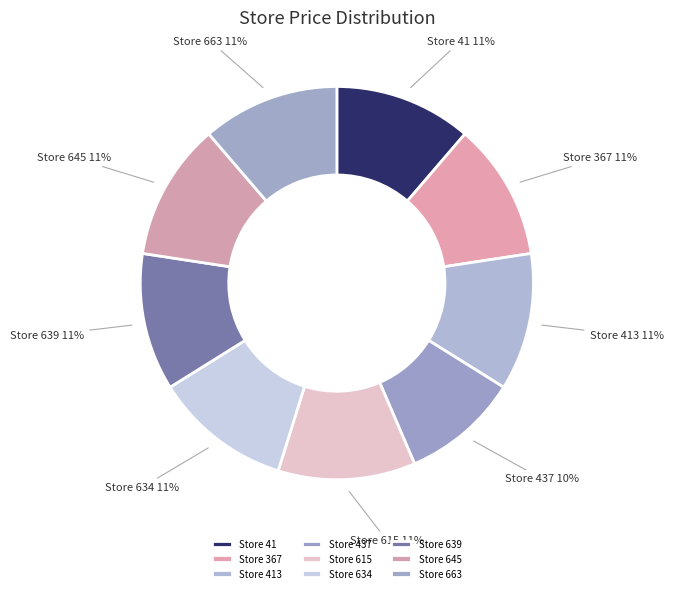

The Store 645 slice represents 26% of the pie. True or false?

False